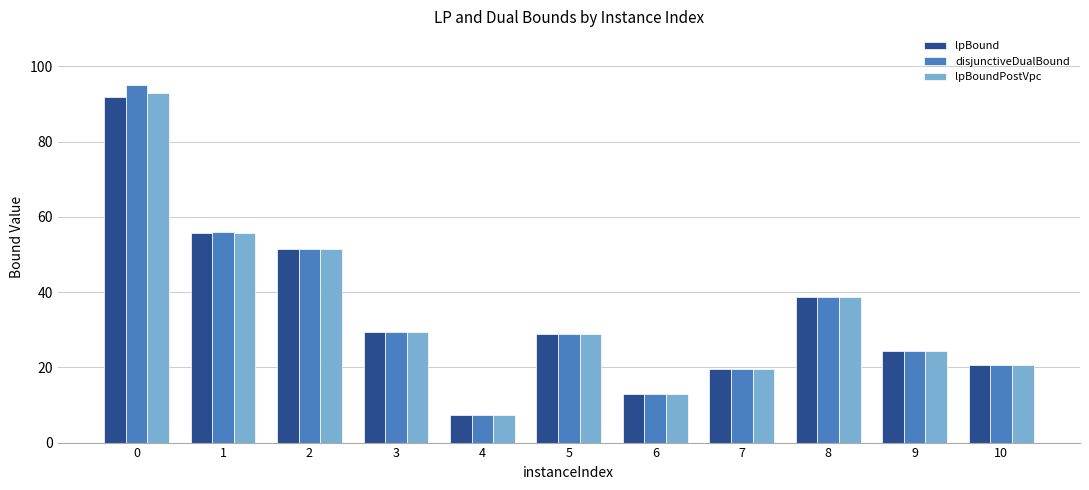

What is the sum of the lpBound values at 8 and 6?

51.8